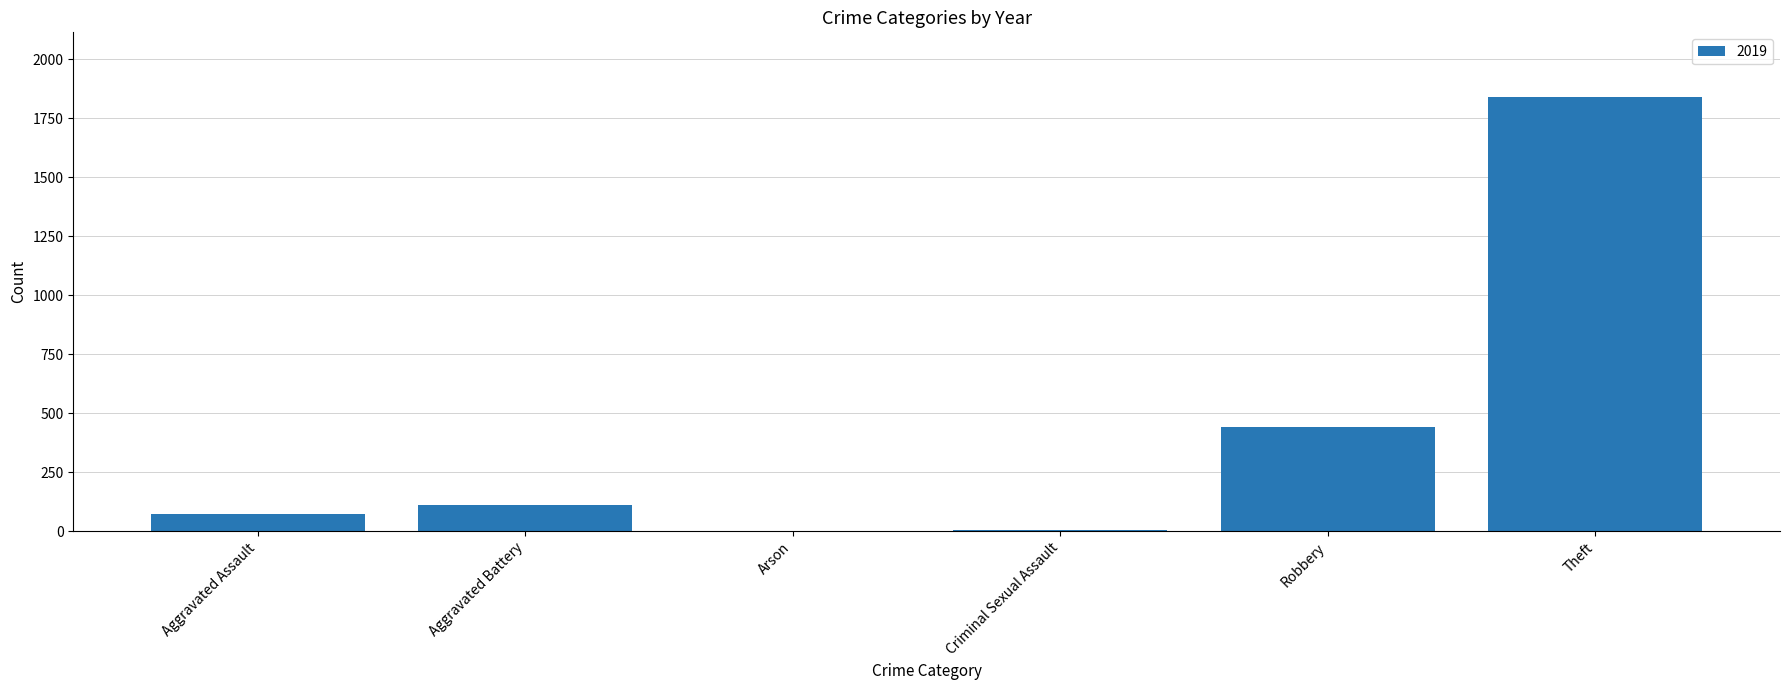

What is the sum of all values?

2469